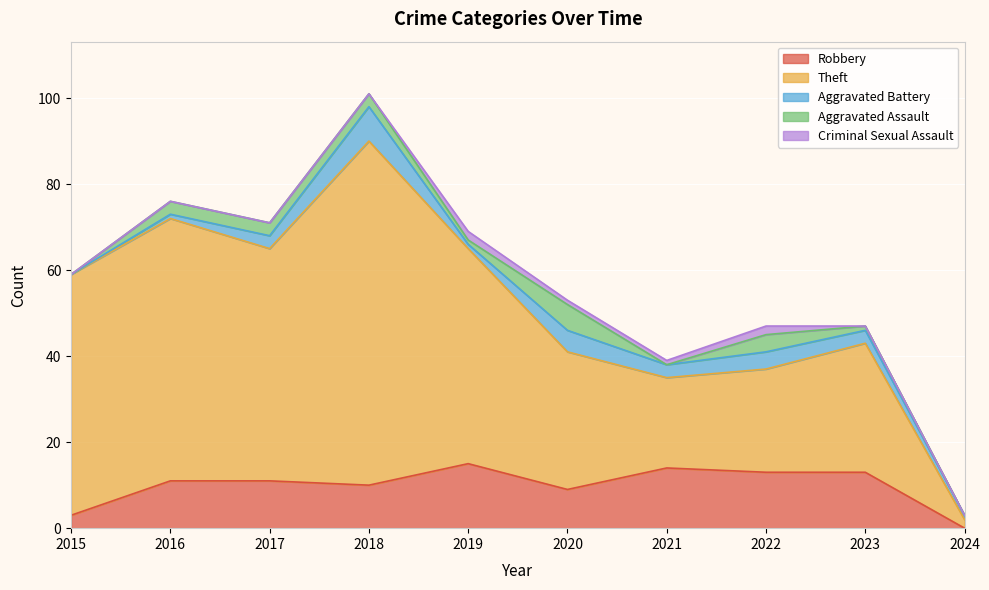

True or false: Robbery has more than 2 interior local peaks.

False